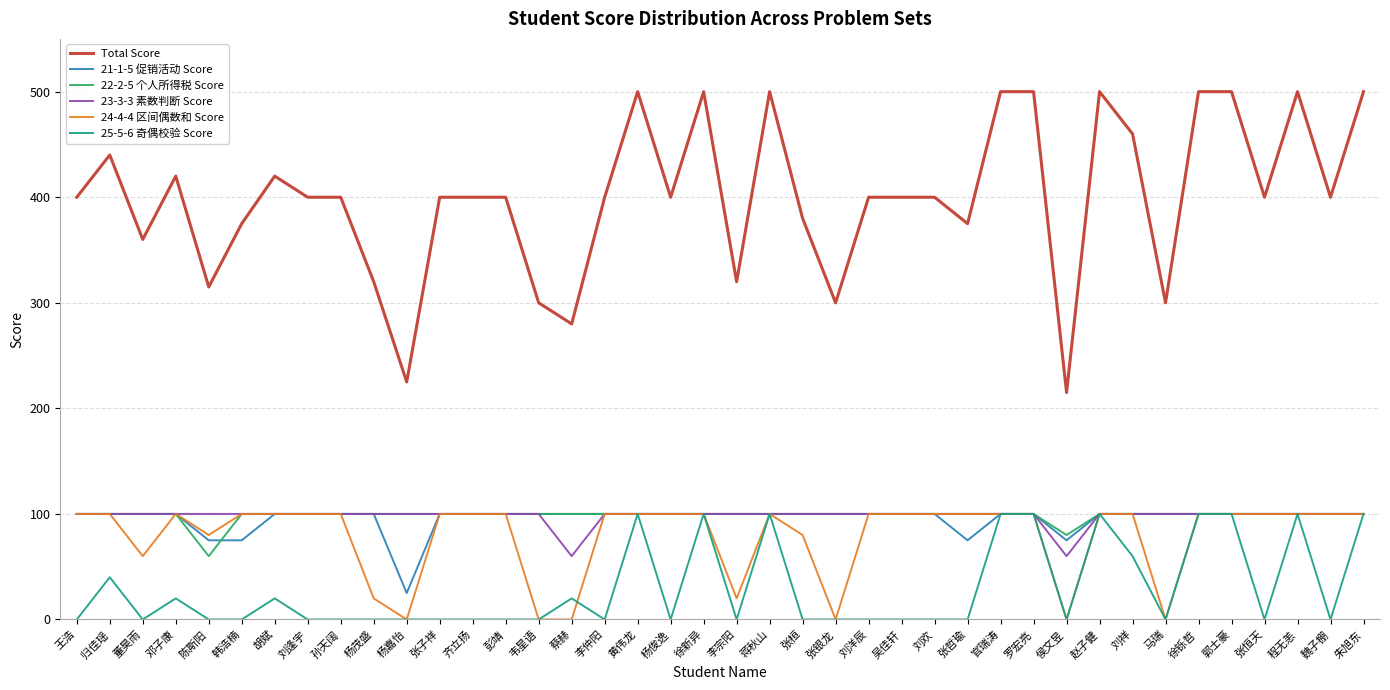

What is the minimum value for 22-2-5 个人所得税 Score?

60